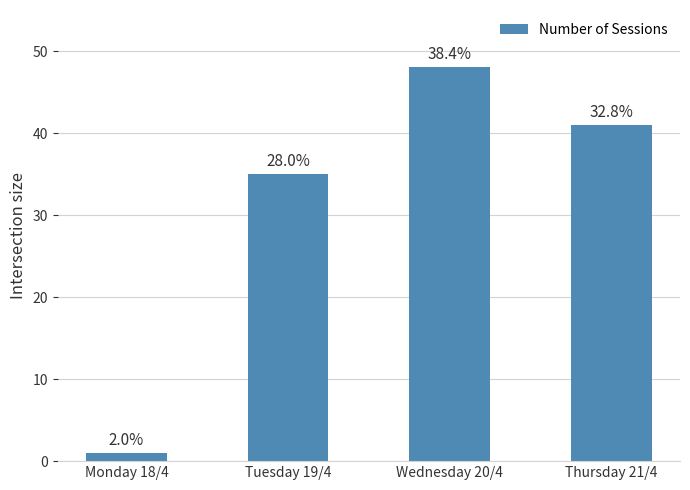

Reading right to left, what are all the values shown in this chart?

41	48	35	1